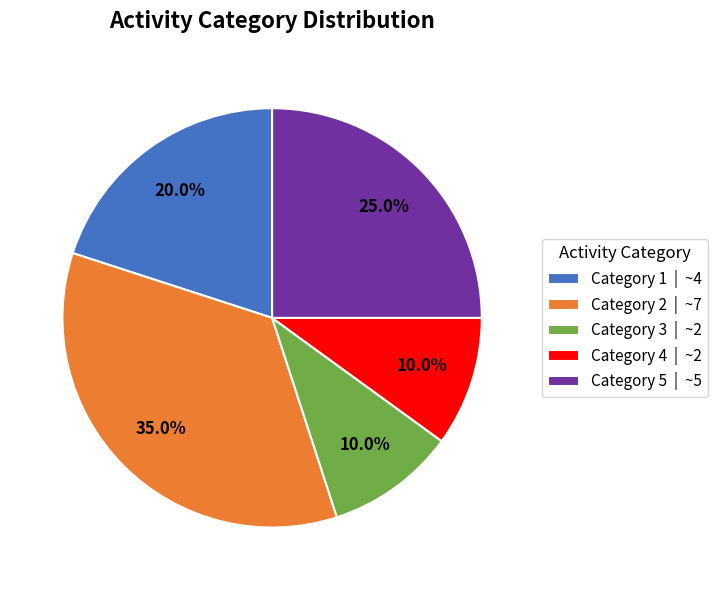

Approximately how many times larger is the value at Category 1 | ~4 compared to Category 2 | ~7?

0.6